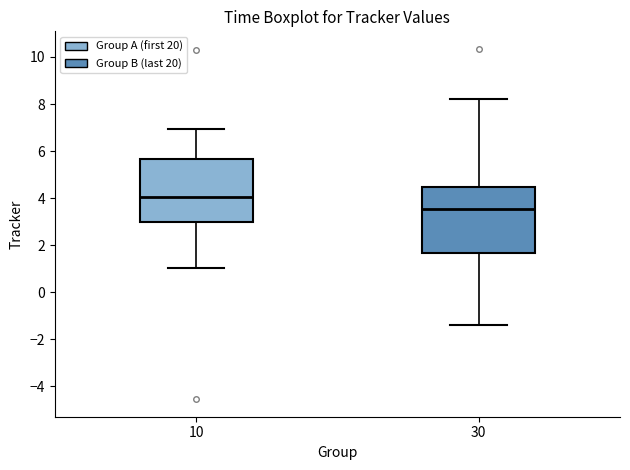

Which box has the highest median line?

10